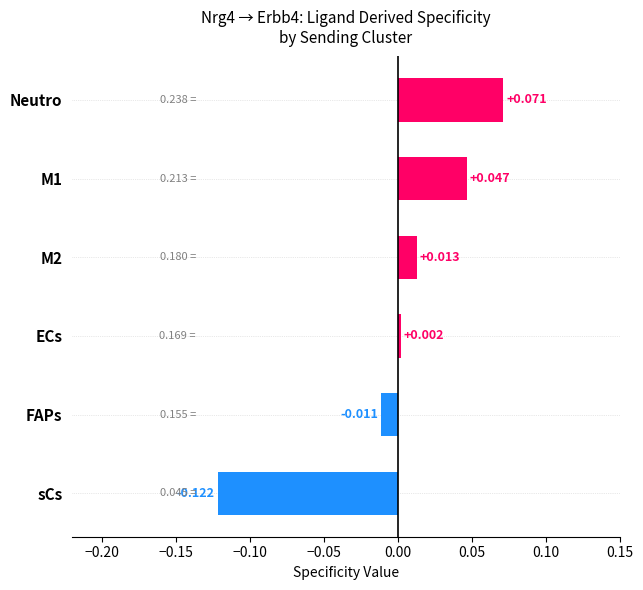

Which has a higher value, M1 or Neutro?

Neutro